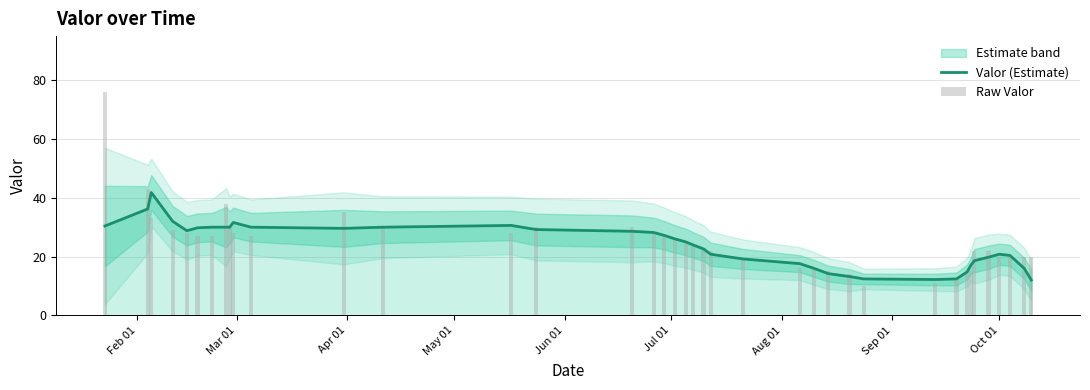

How many bars are there in total?

78